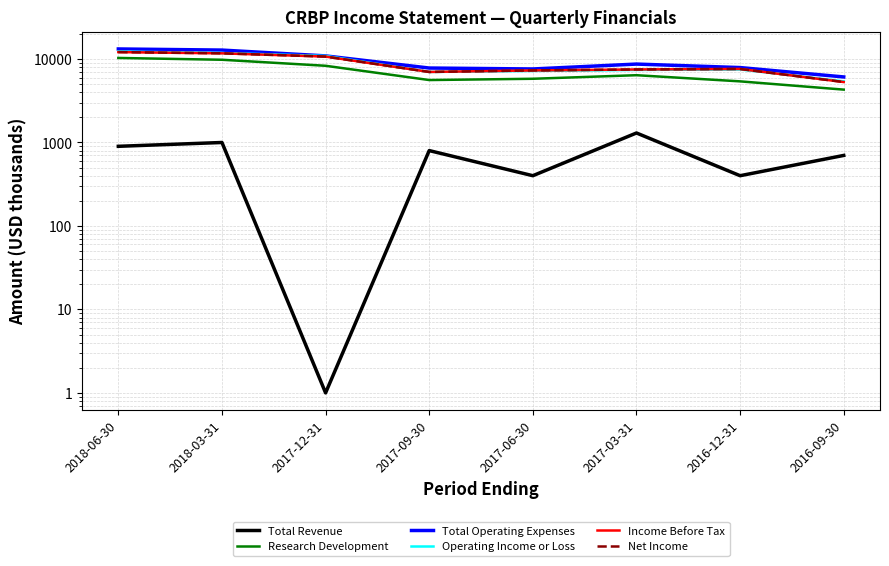

What are all the series names shown in the legend?

Total Revenue, Research Development, Total Operating Expenses, Operating Income or Loss, Income Before Tax, Net Income